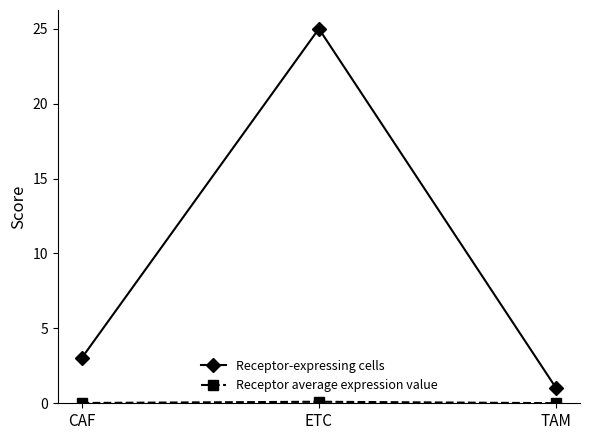

True or false: Receptor-expressing cells has a value of 25.0 at ETC.

True